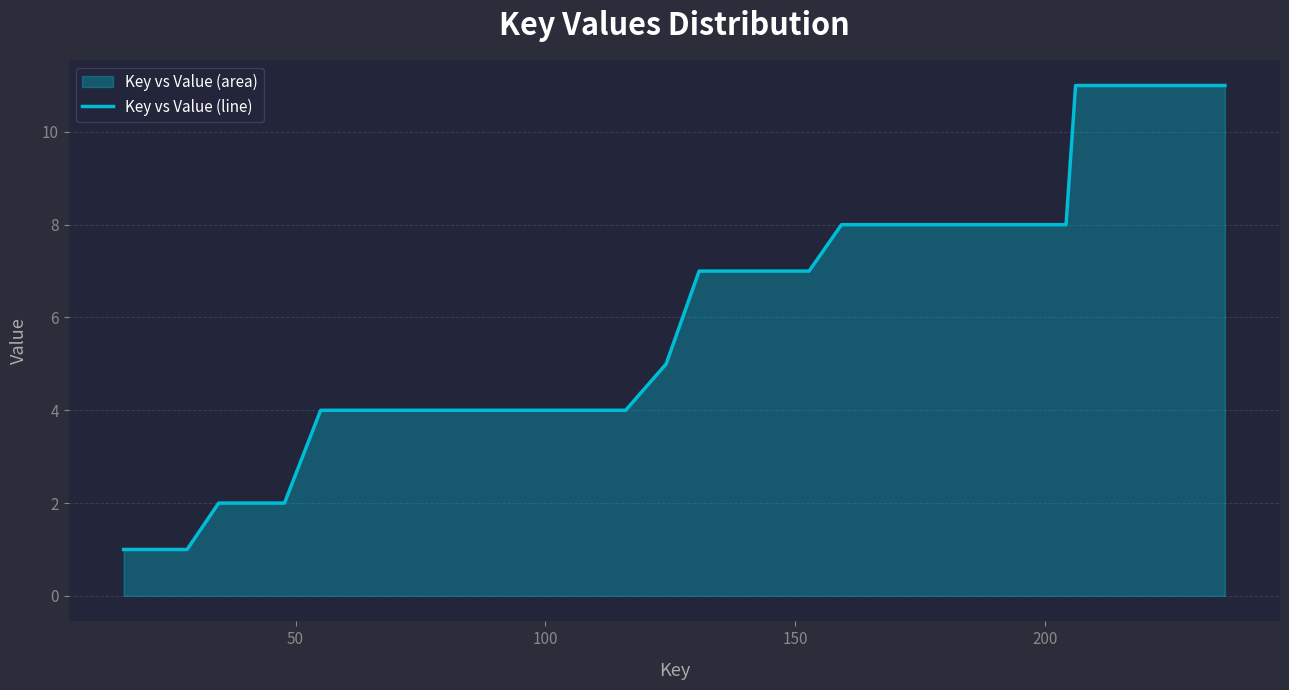

True or false: there are more than 2 points higher than both neighbors.

False